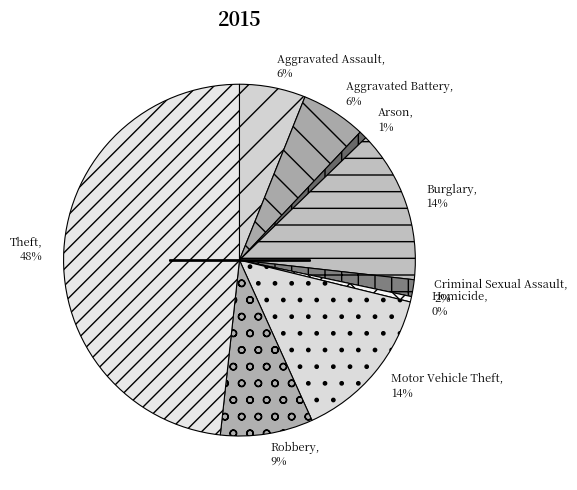

To the nearest percent, what is the difference between the largest and smallest slice percentages?

48%